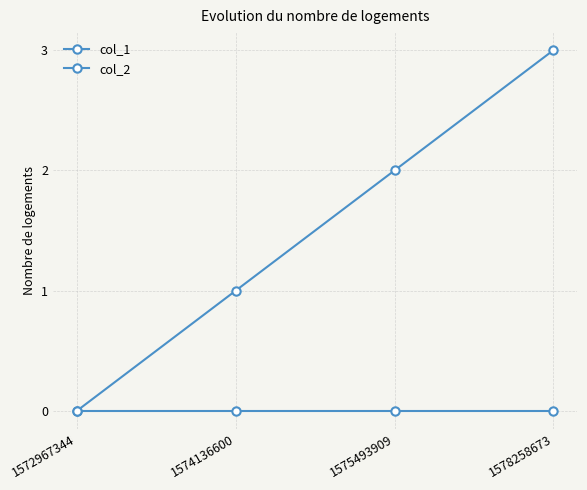

How many categories are shown in the chart?

4